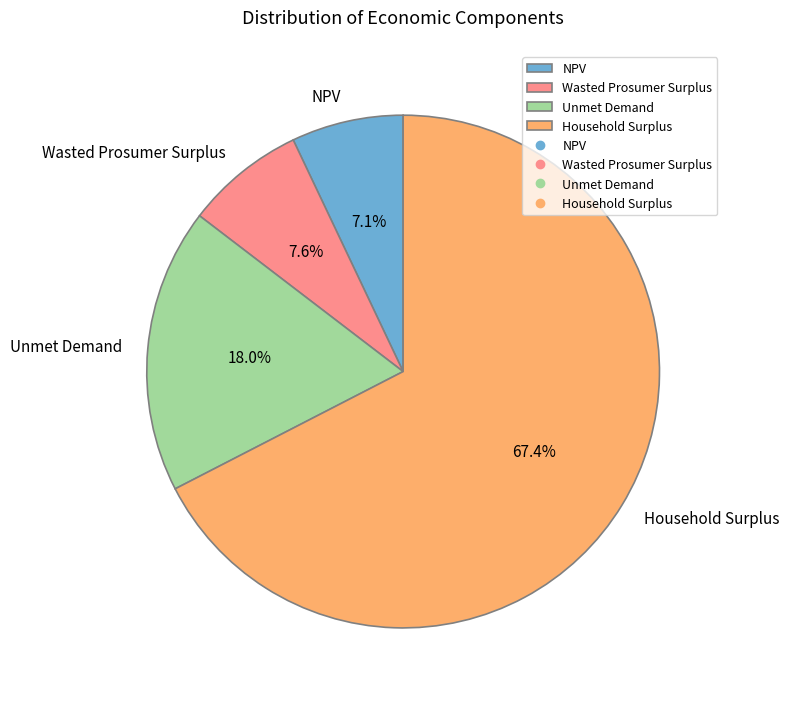

Which category has the biggest portion of the pie?

Household Surplus